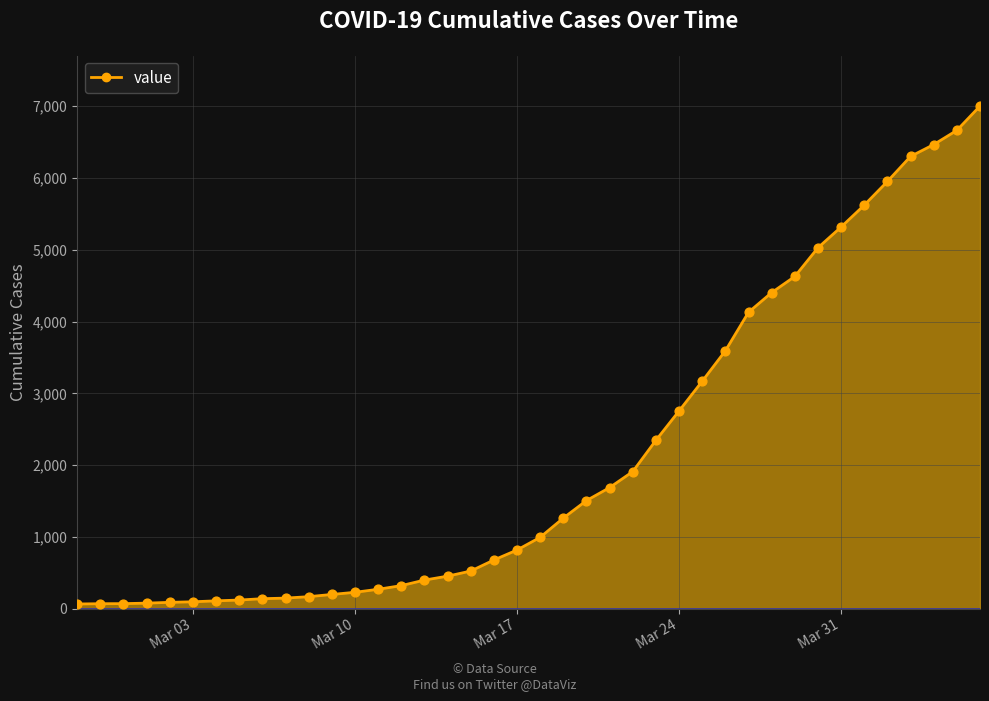

What is the greatest value displayed?

7003